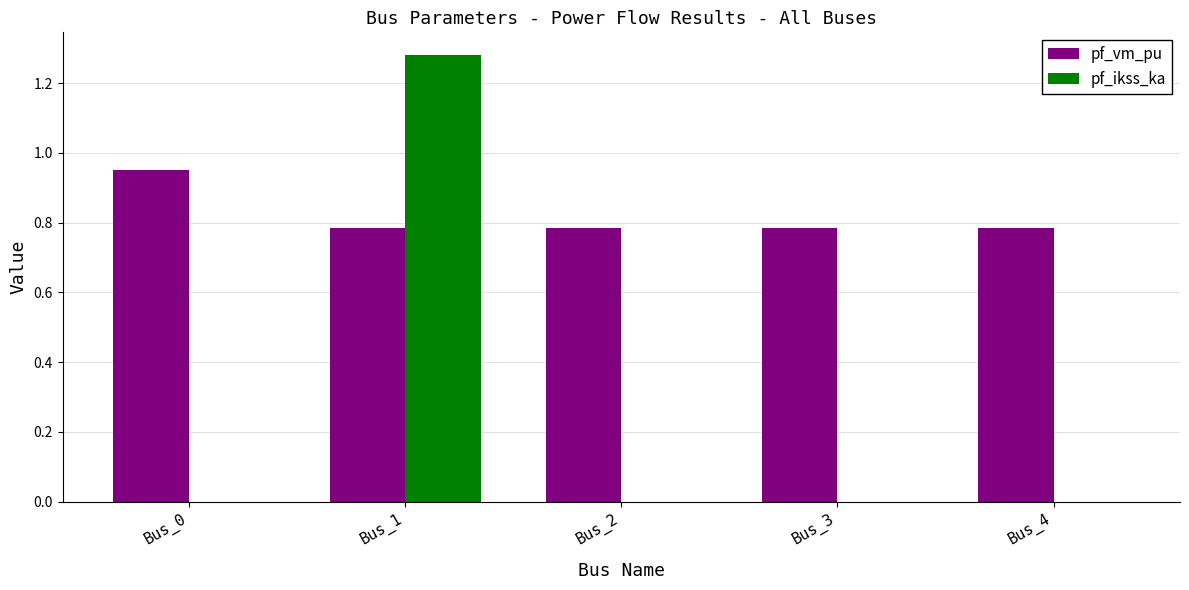

What are all the series names shown in the legend?

pf_vm_pu, pf_ikss_ka